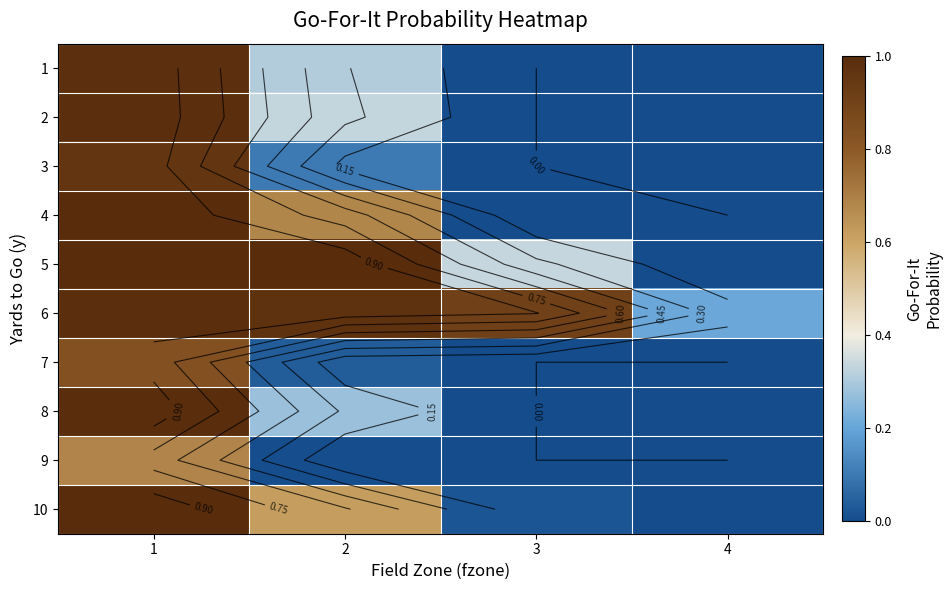

At how many categories does at least one series exceed 0?

4